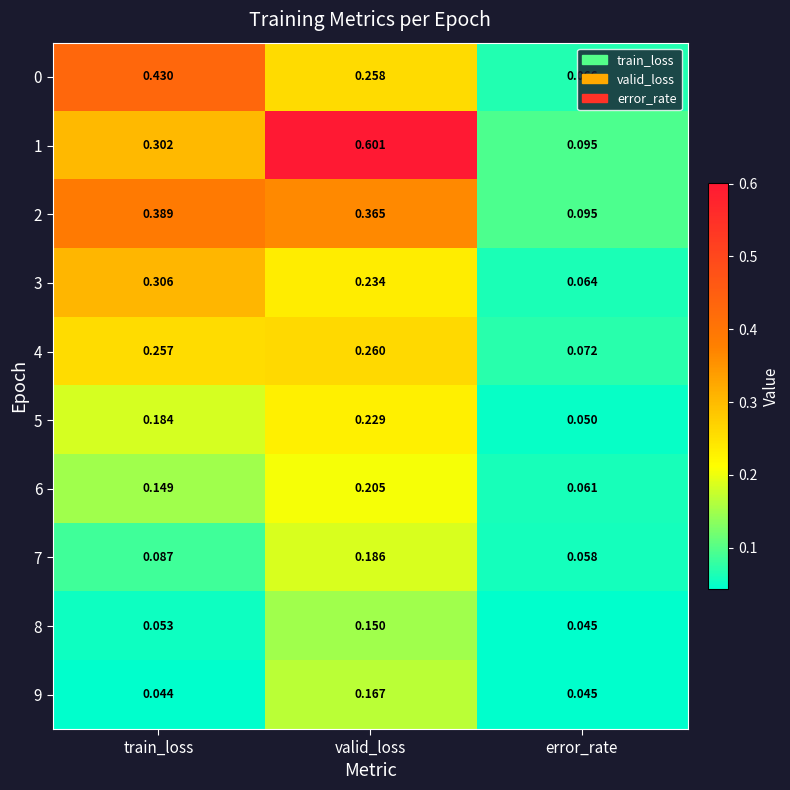

At which category does the chart reach its peak across all series?

valid_loss